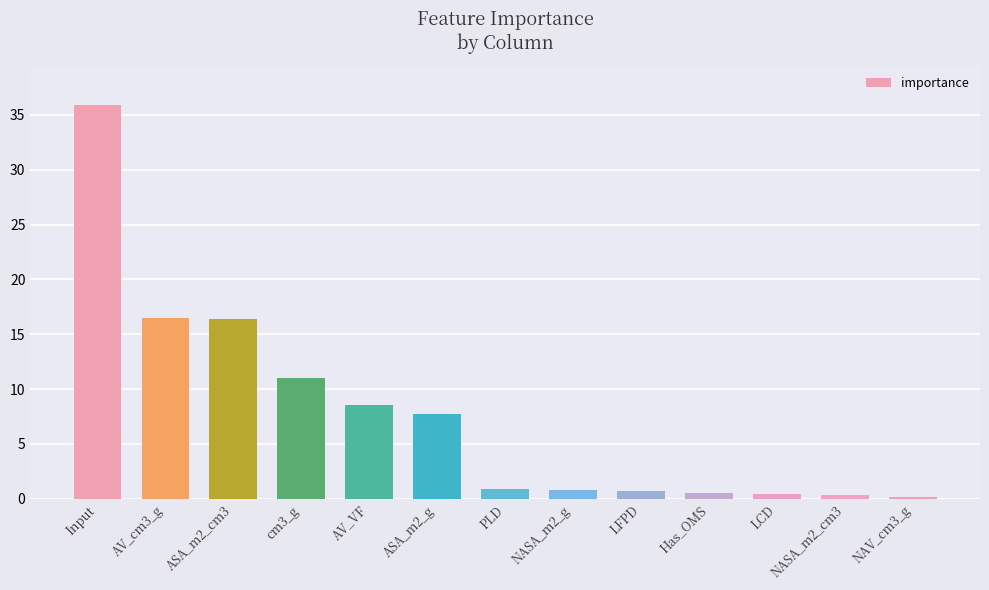

What is the label of the 13th bar from the right?

Input